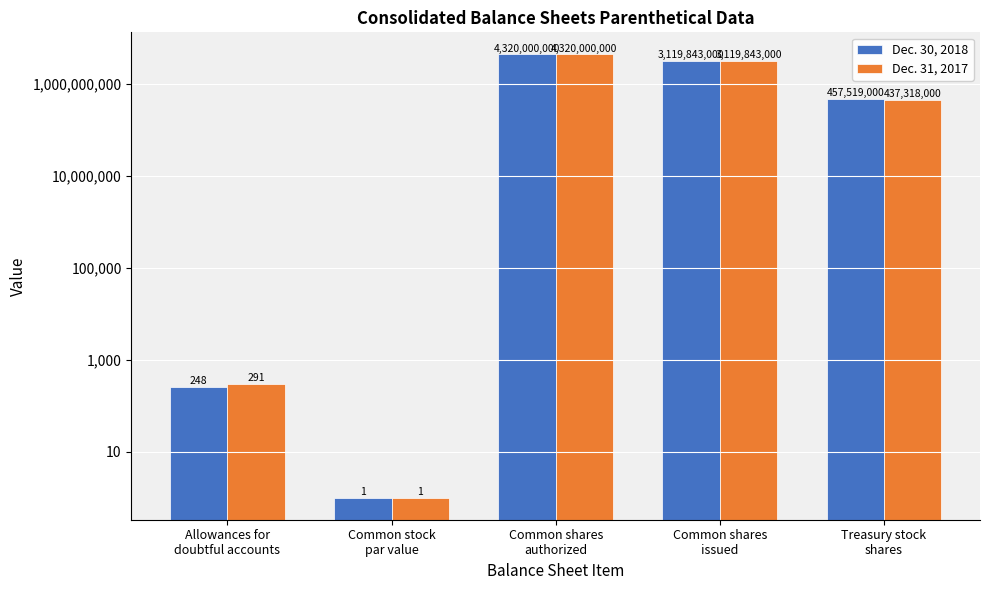

At which label does Dec. 31, 2017 first exceed 437318000?

Common shares
authorized